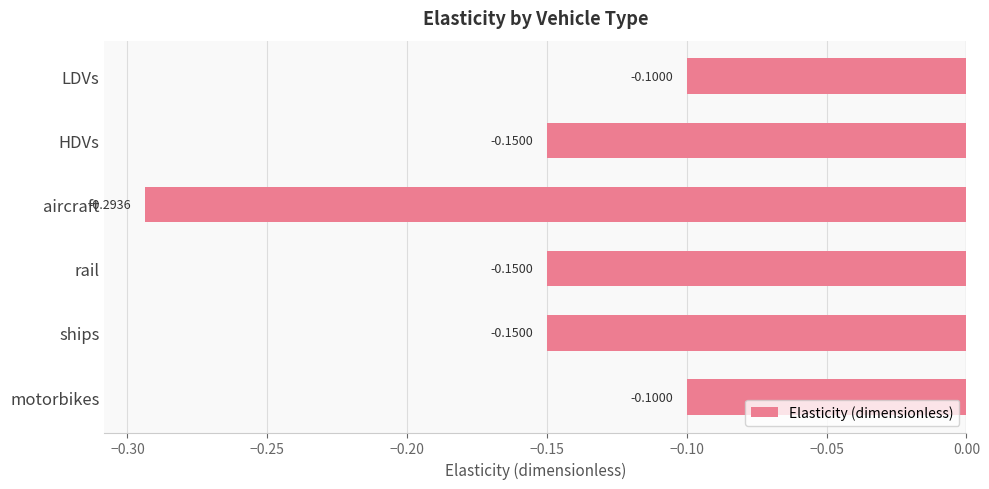

What is the label of the 5th bar from the bottom?

HDVs